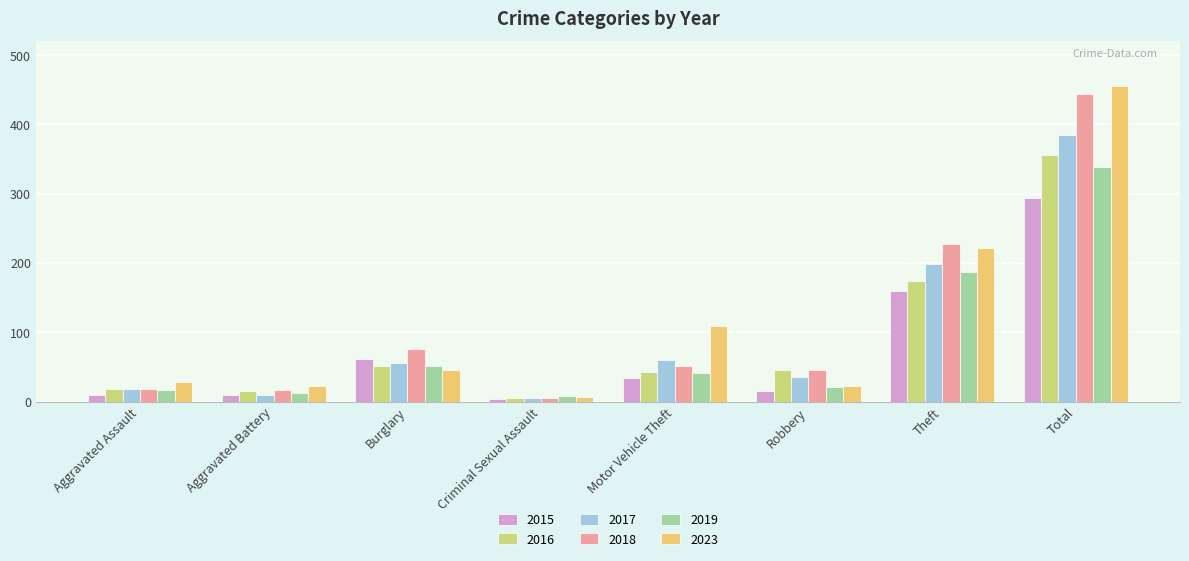

What is the smallest value displayed?

4